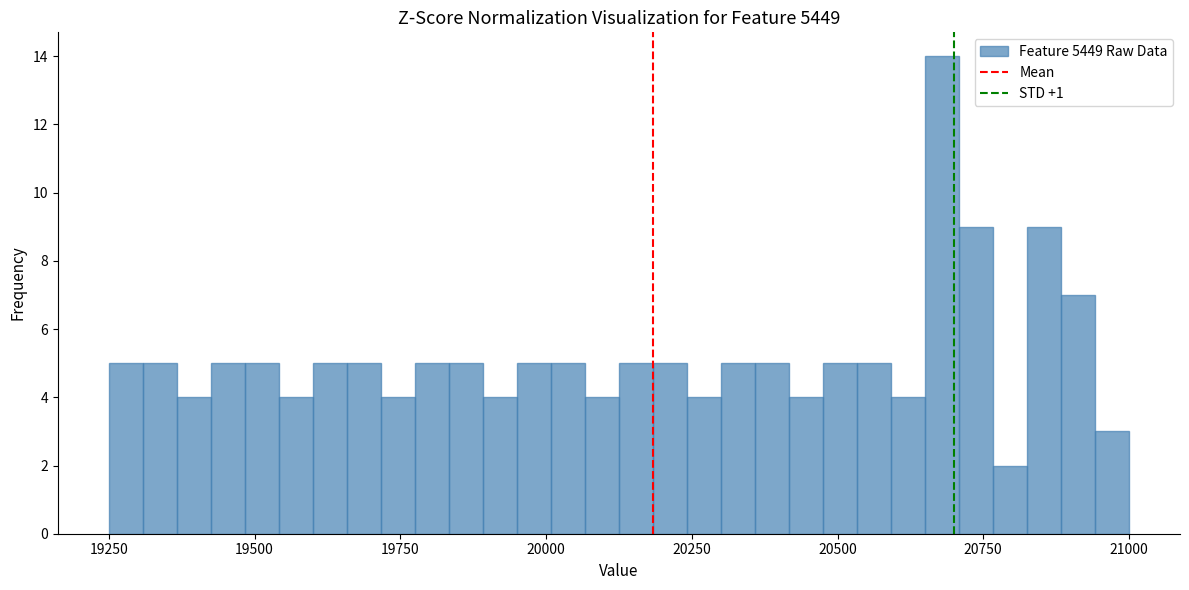

Around what value on the x-axis is the tallest bar? Give the approximate position of its centre, as read against the axis.

20700